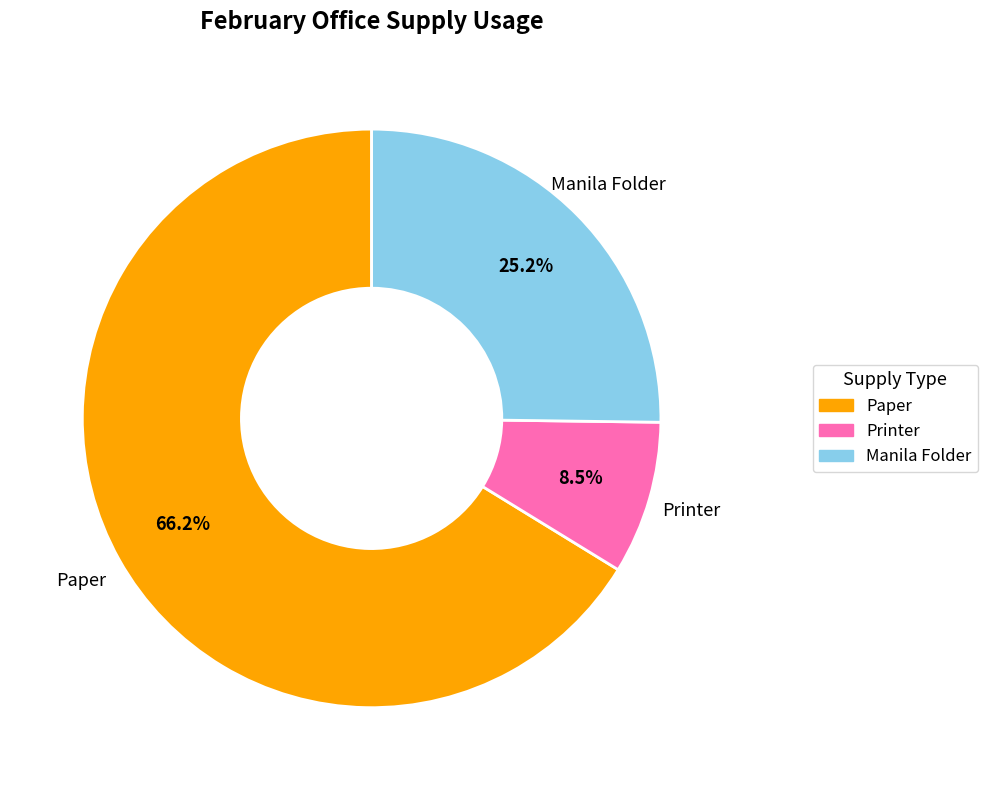

What is the smallest slice in the pie chart?

Printer